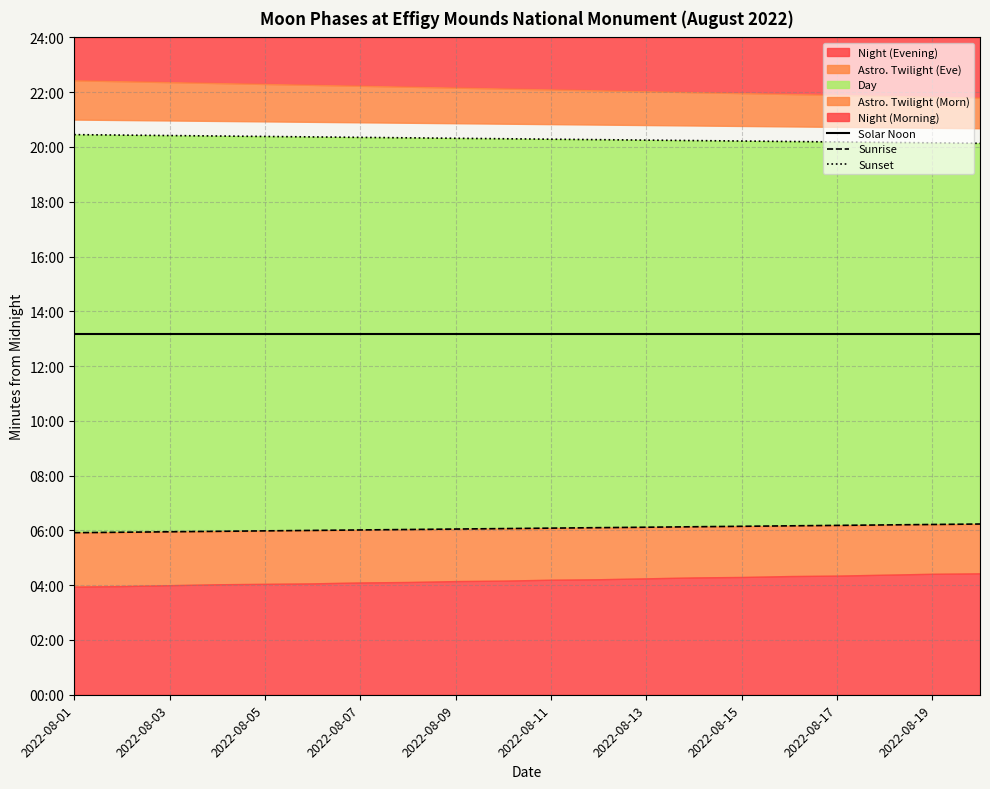

True or false: Sunrise and Sunset intersect in this chart.

False